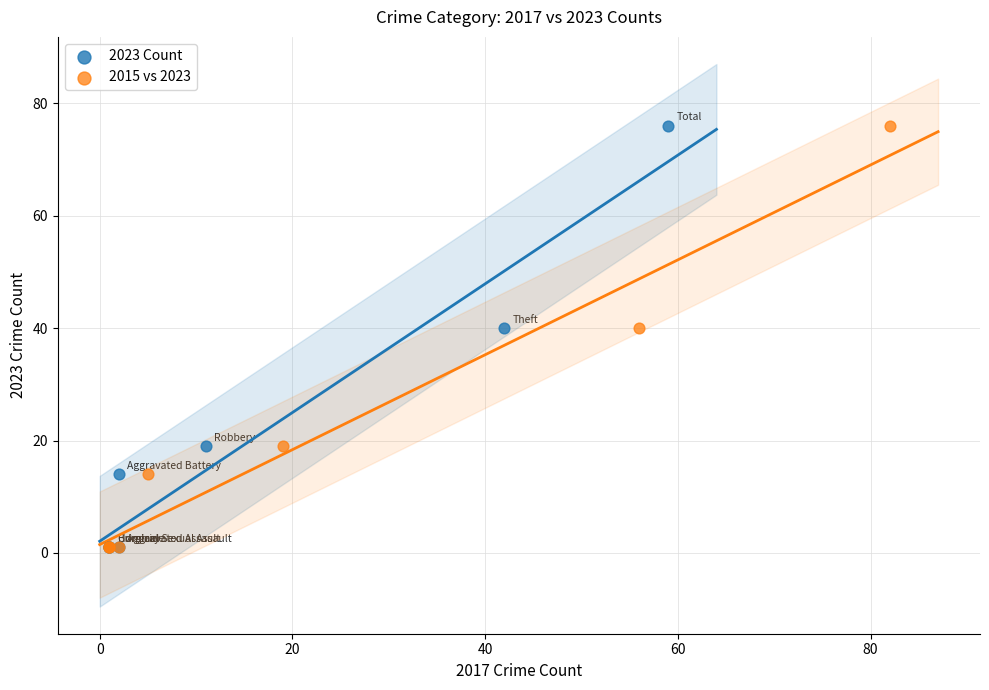

What are all the series names shown in the legend?

2023 Count, 2015 vs 2023